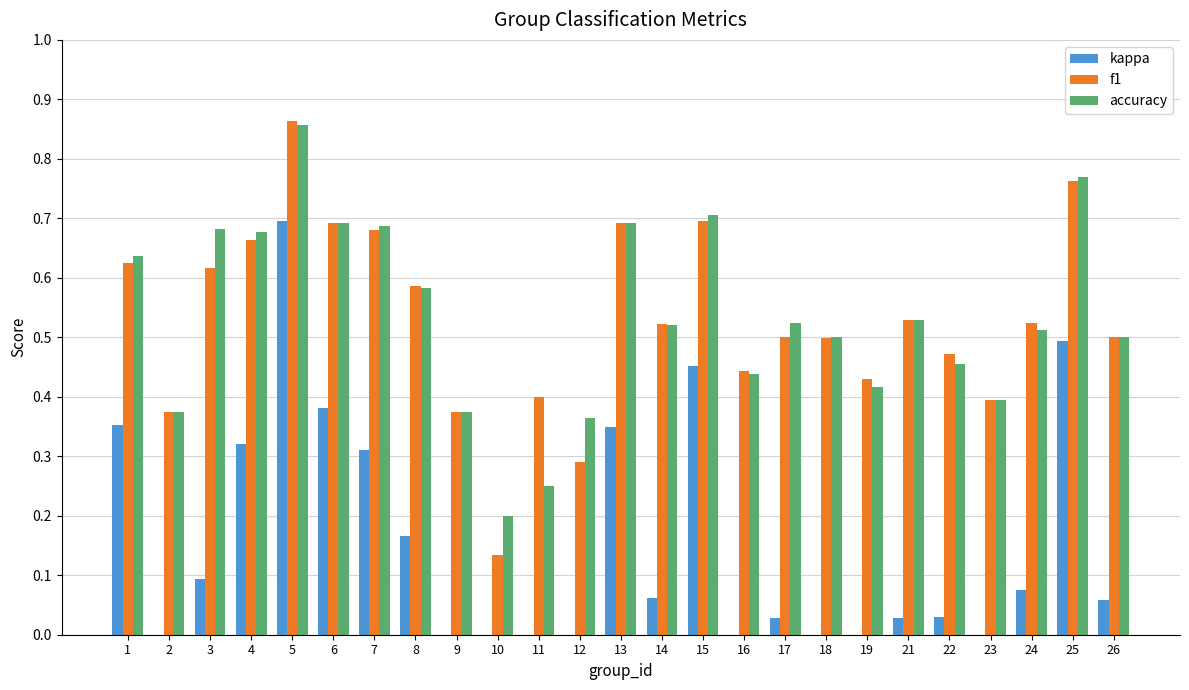

Is the value of accuracy at 3 greater than the value of kappa at 4?

Yes